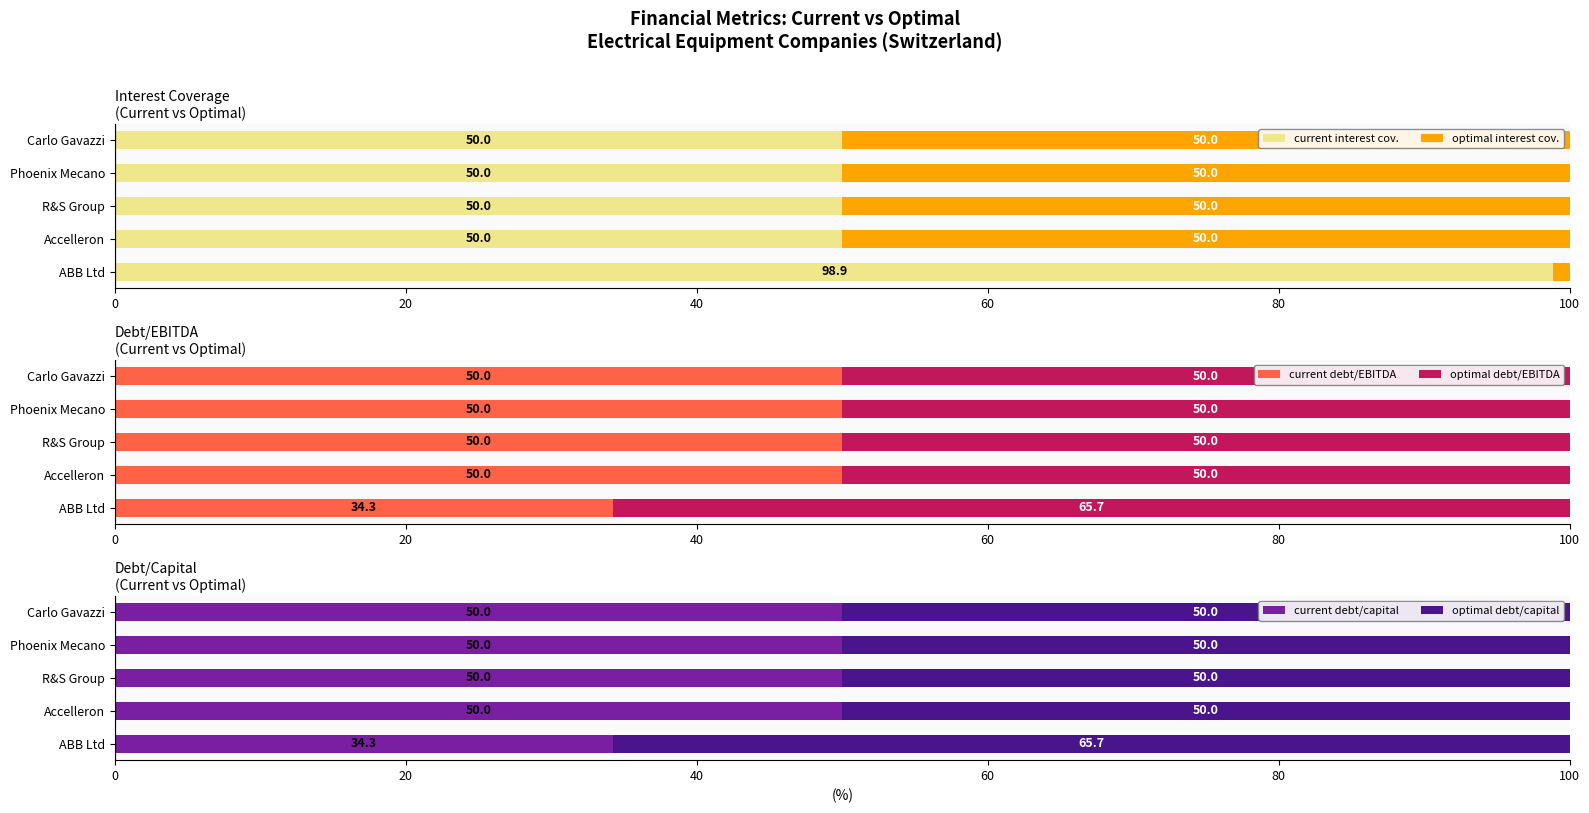

What is the minimum value shown in the chart?

1.1